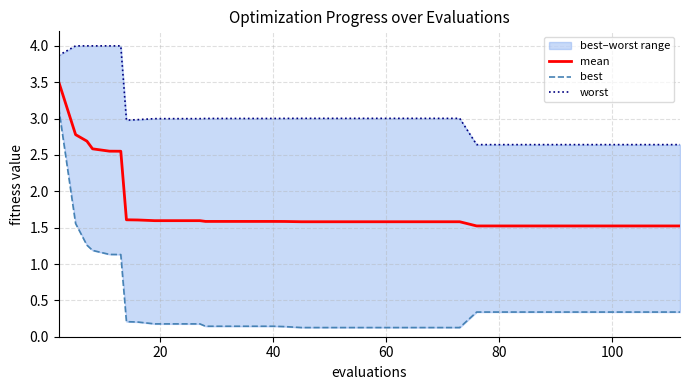

Which series has the widest spread of values?

best